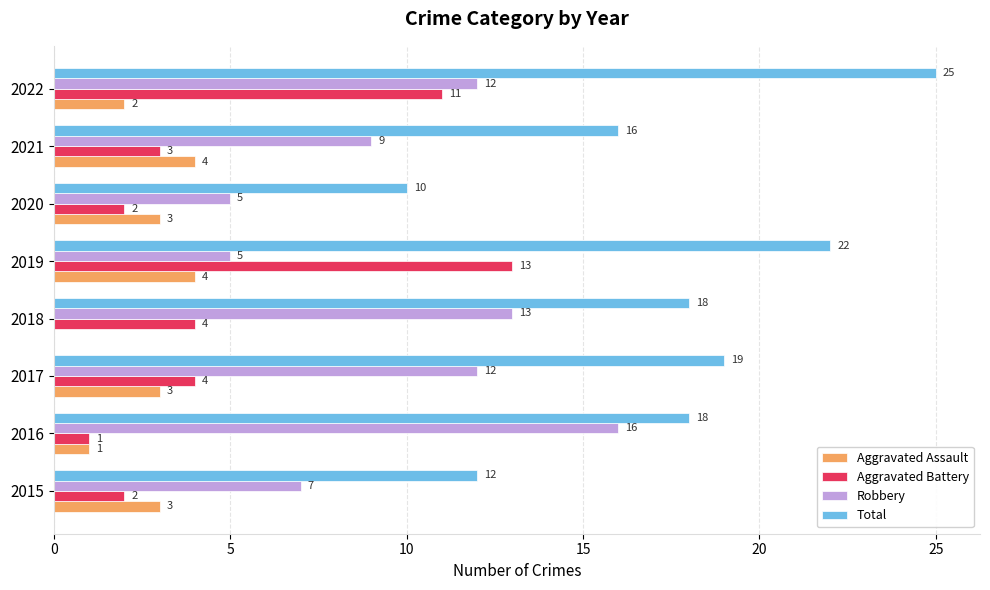

The value of Robbery at 2017 is 7. True or false?

False